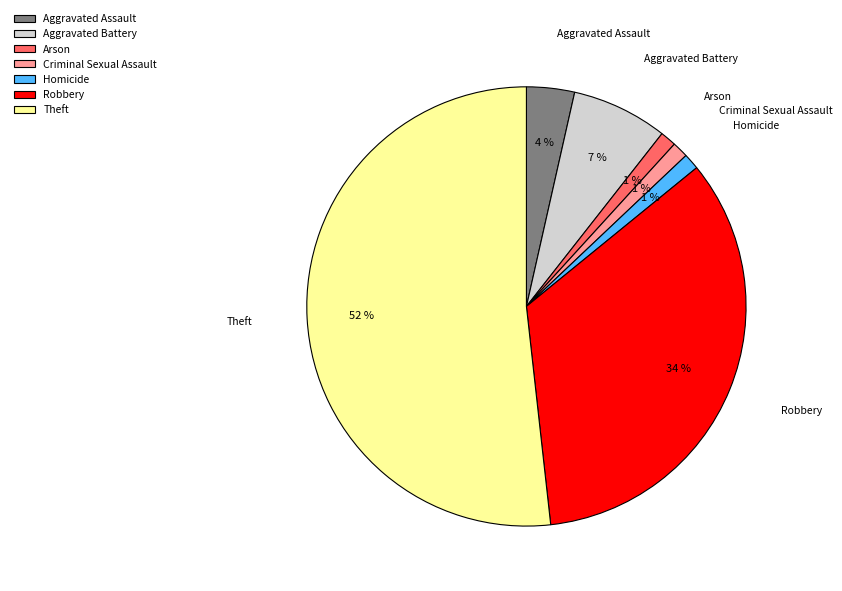

Does Arson account for over 50% of the chart?

No